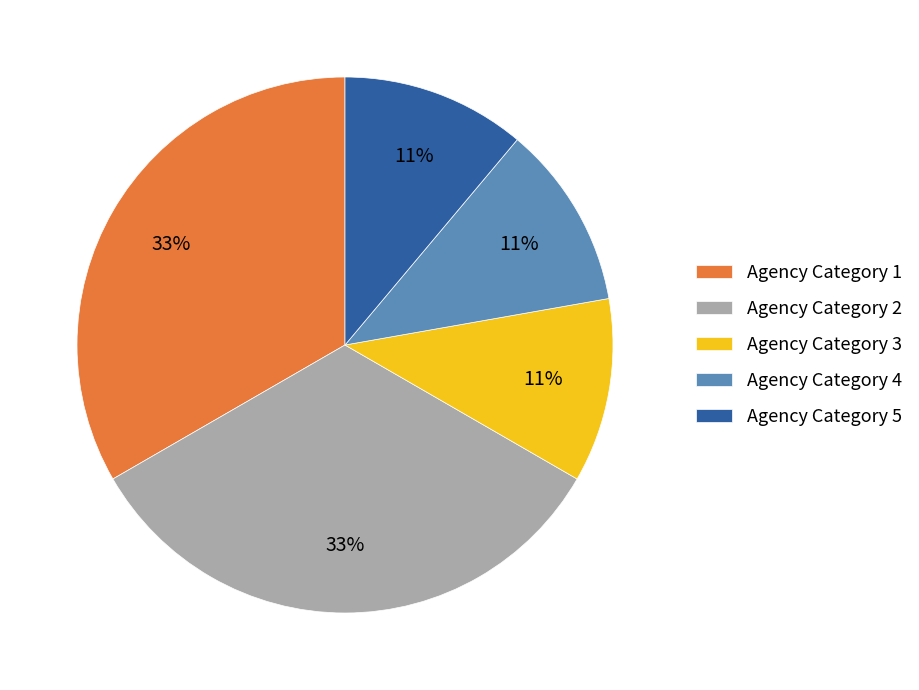

To the nearest percent, what is the combined percentage of Agency Category 3 and Agency Category 2?

44%